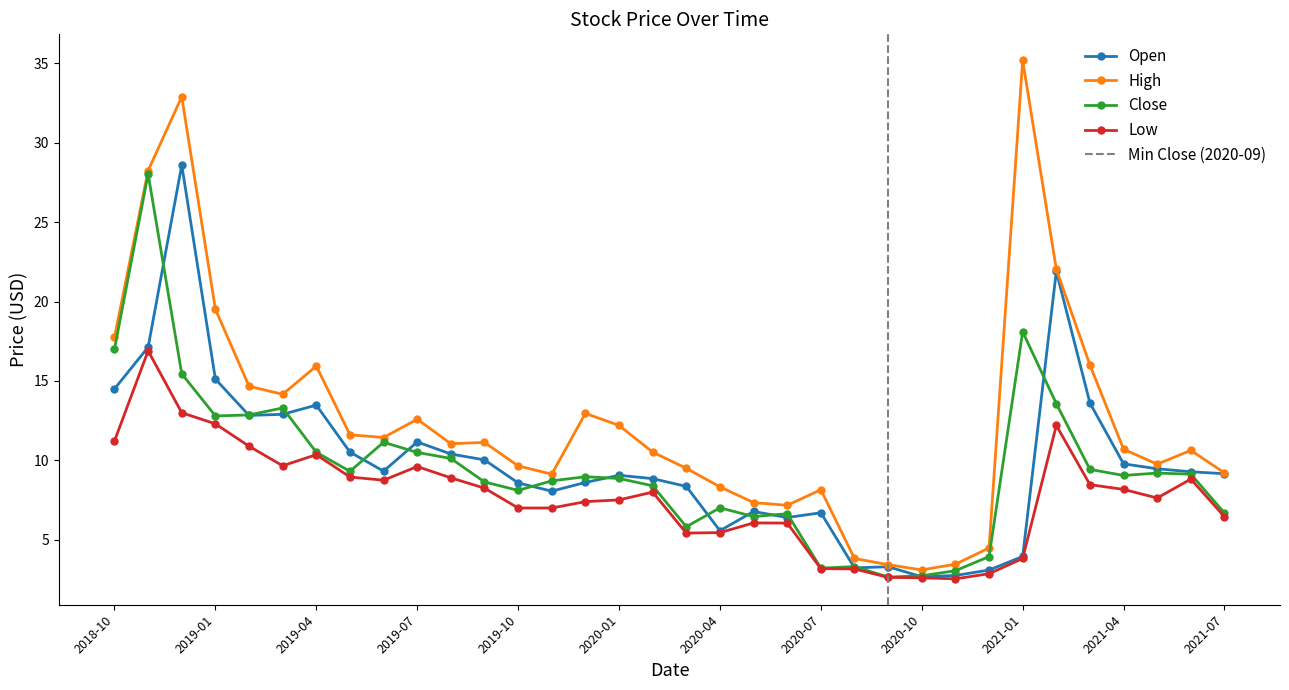

What are all the series names shown in the legend?

Open, High, Low, Close